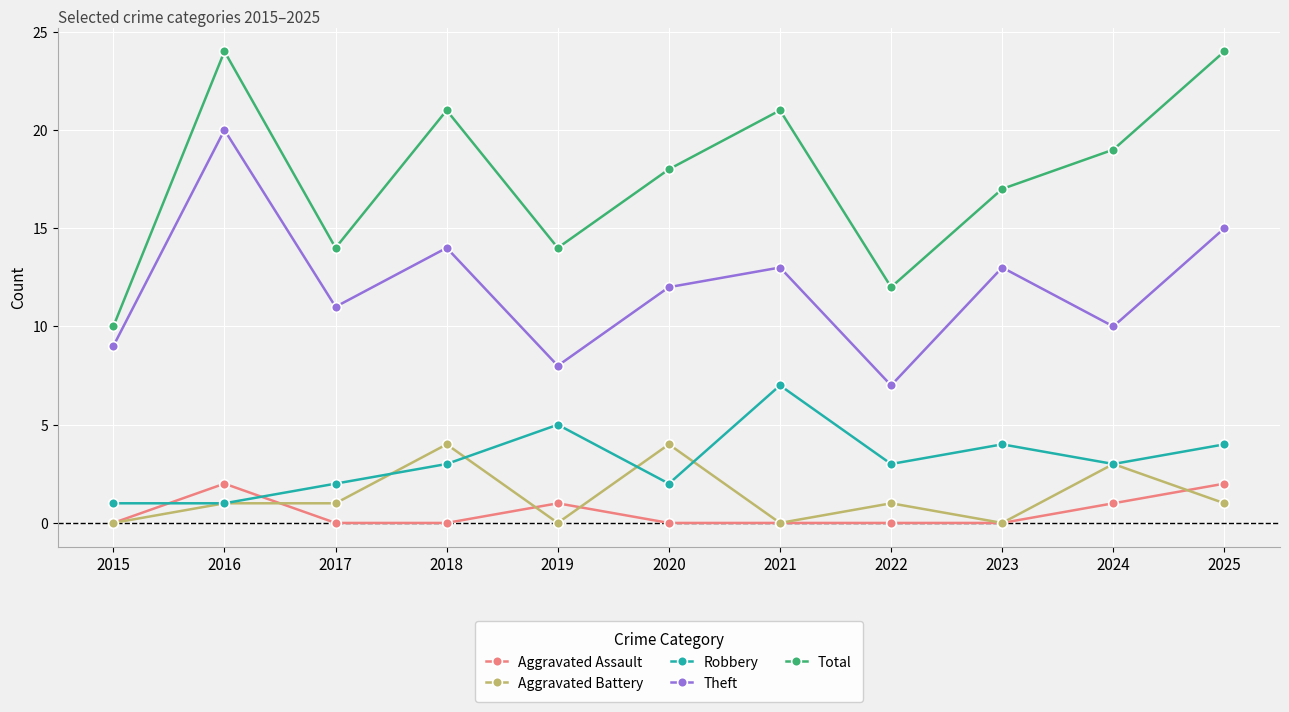

What is the maximum value shown in the chart?

24